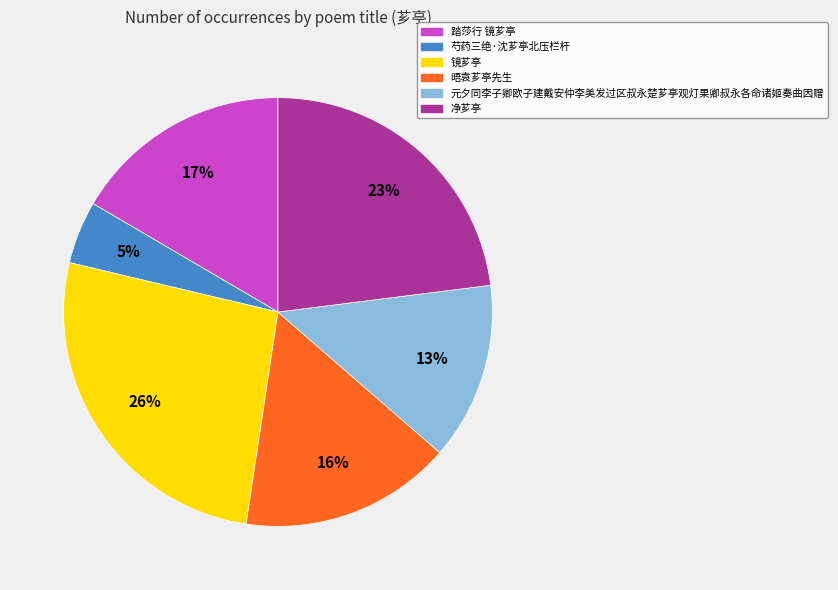

Is there any slice that represents more than half of the pie?

No